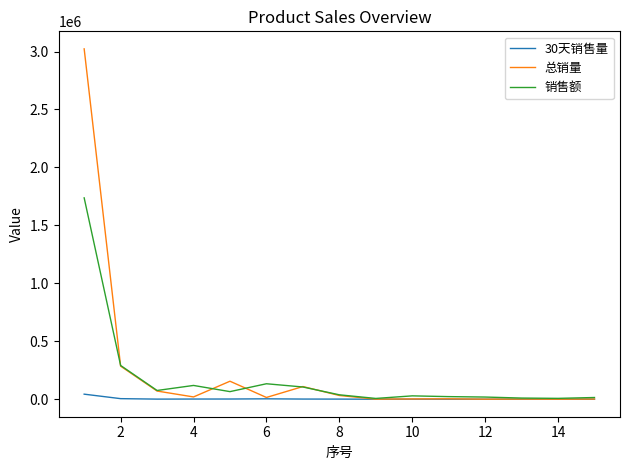

Which series has the widest spread of values?

总销量